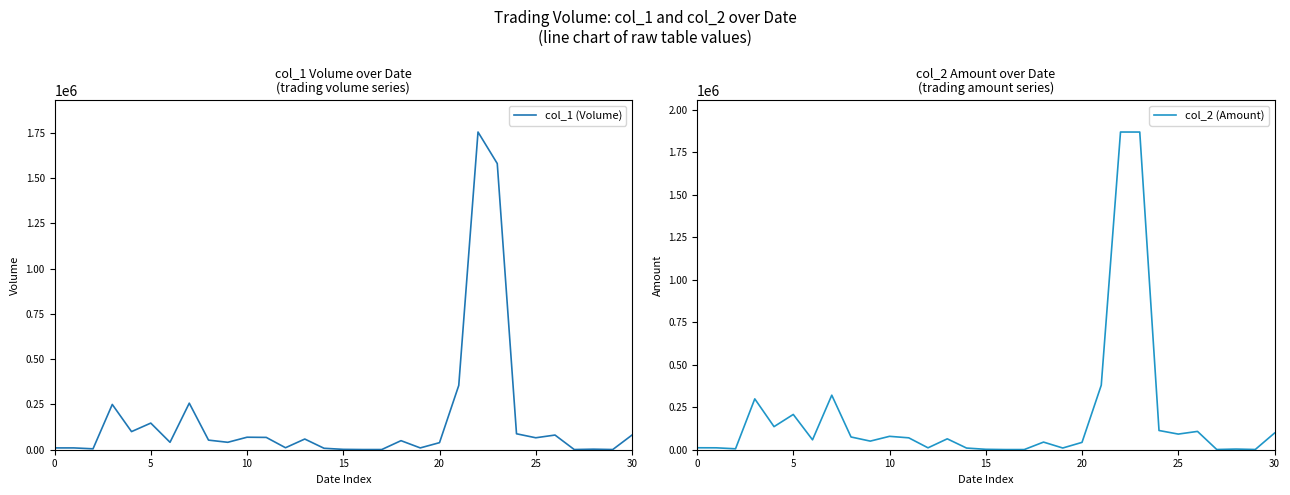

Reading left to right, what are all the values shown in this chart?

col_1 (Volume): 10000	10000	5000	250000	100000	147000	41000	257000	53000	41000	69000	68000	11000	59000	8000	2000	1000	1000	50000	10000	39000	355000	1754000	1580000	88000	66000	81000	1000	3000	1000	81000
col_2 (Amount): 11500	11200	5450	299400	135900	207710	58350	321100	75020	50680	78880	70020	11150	64150	9860	2440	900	920	44900	10100	43230	379850	1870510	1870390	113200	92050	107900	1220	3860	1250	98010